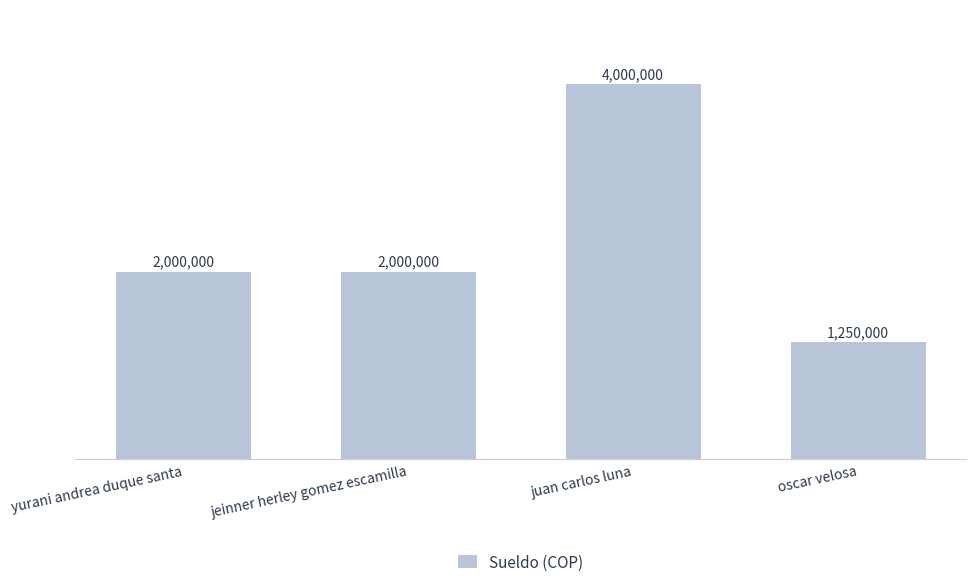

Approximately how many times larger is the value at jeinner herley gomez escamilla compared to oscar velosa?

1.6